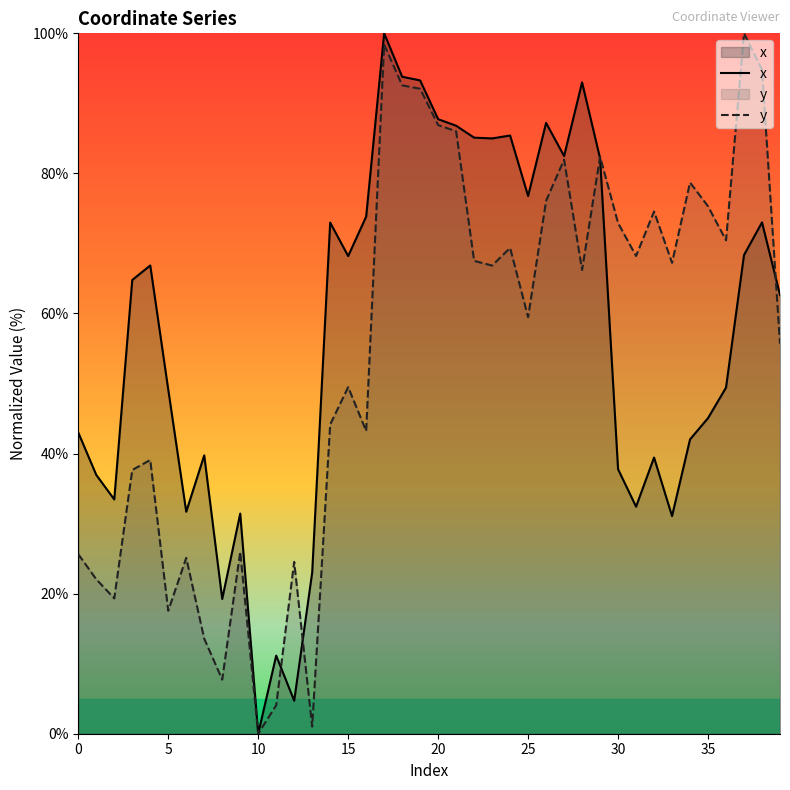

Reading left to right, what are all the values shown in this chart?

x: 43.0	37.0	33.5	64.8	66.9	49.1	31.7	39.7	19.2	31.4	0.0	11.2	4.7	23.0	73.0	68.2	73.8	100.0	93.8	93.3	87.7	86.8	85.1	85.0	85.4	76.8	87.2	82.5	93.0	82.1	37.8	32.4	39.4	31.1	42.0	45.1	49.4	68.3	73.0	62.6
y: 25.6	22.0	19.3	37.7	39.1	17.6	25.1	13.6	7.7	26.0	0.0	4.1	24.5	1.0	44.2	49.5	43.2	98.4	92.6	92.1	86.9	86.0	67.5	66.8	69.4	59.5	76.1	82.0	66.2	82.4	72.9	68.2	74.6	67.2	78.7	75.3	70.4	100.0	94.8	55.7